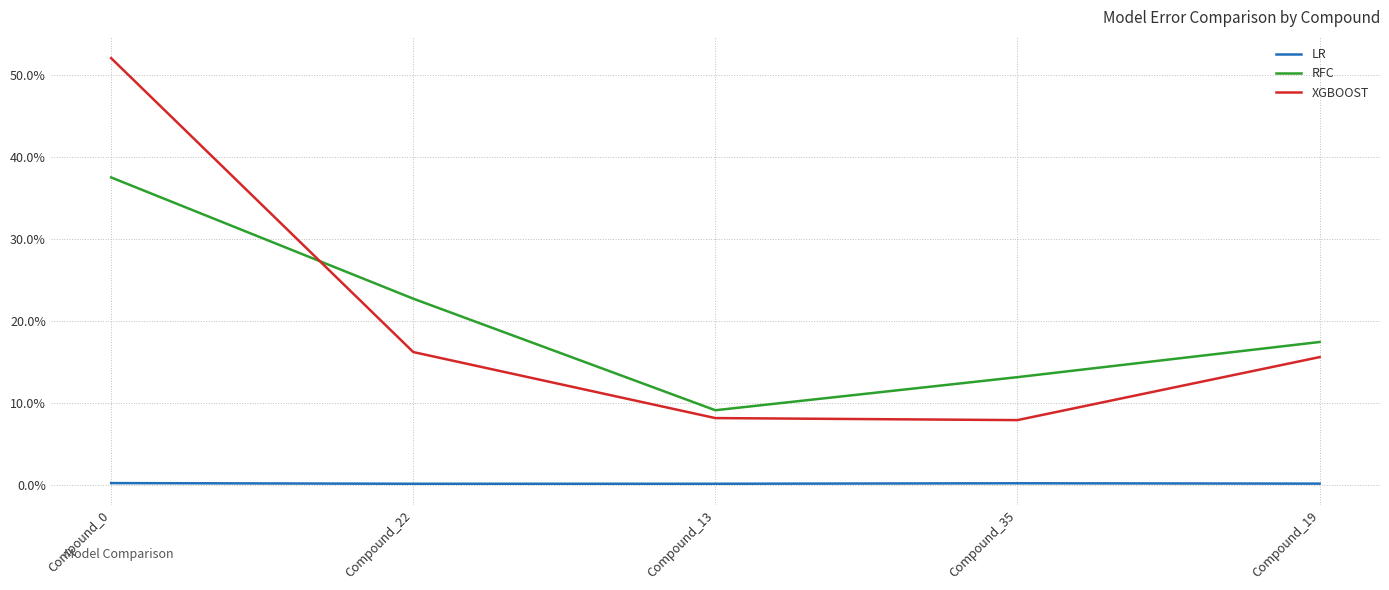

Is this an area chart (filled region under the line)?

No